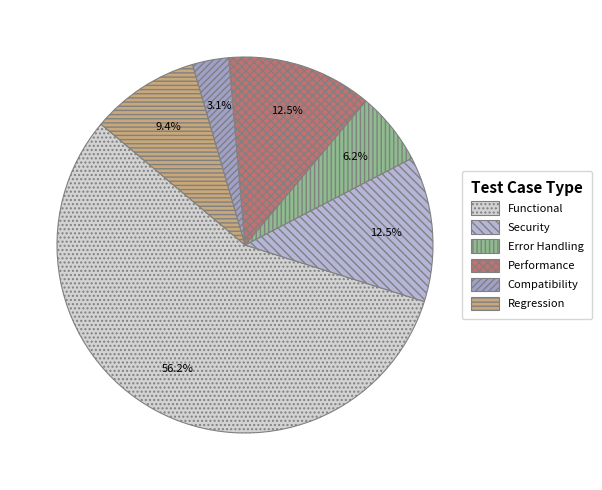

What percentage is the Error Handling slice, to the nearest percent?

6%